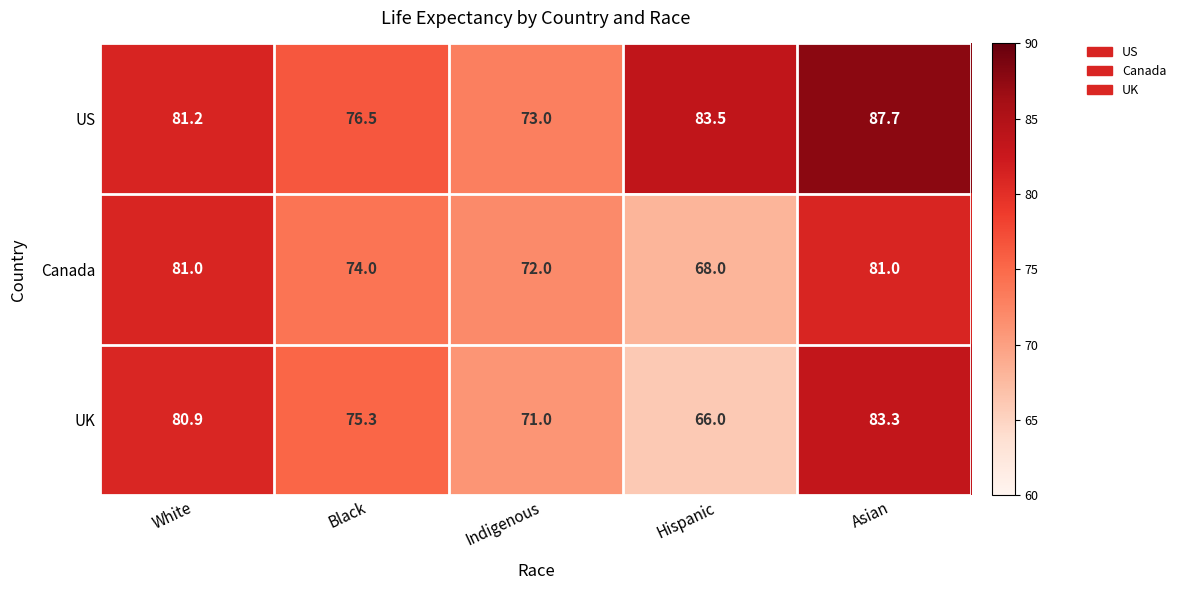

How many series are shown in this chart?

3